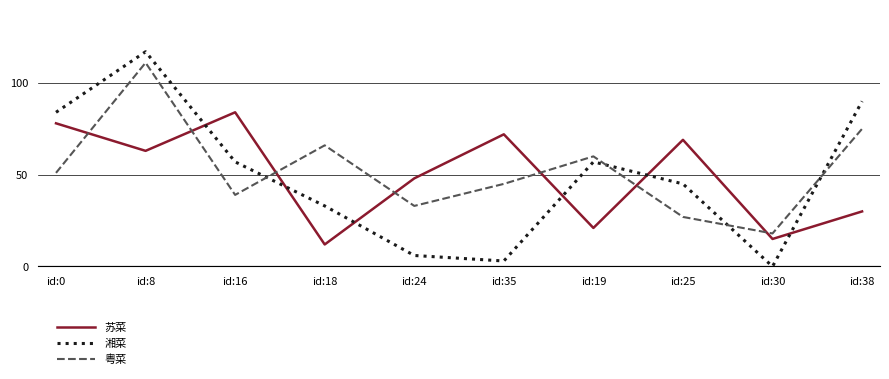

Reading right to left, extract all data points from this chart.

苏菜: 30	15	69	21	72	48	12	84	63	78
湘菜: 90	0	45	57	3	6	33	57	117	84
粤菜: 75	18	27	60	45	33	66	39	111	51